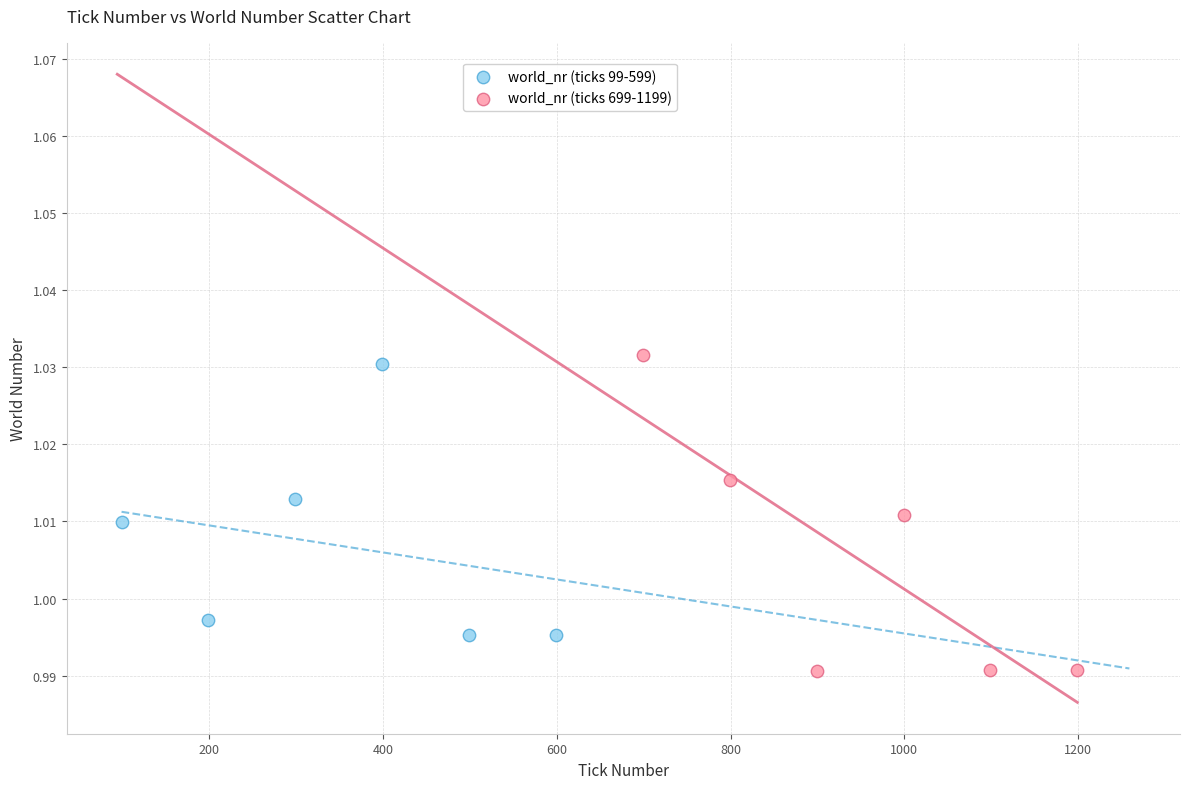

Which series has the largest Y range (max minus min)?

world_nr (ticks 699-1199)